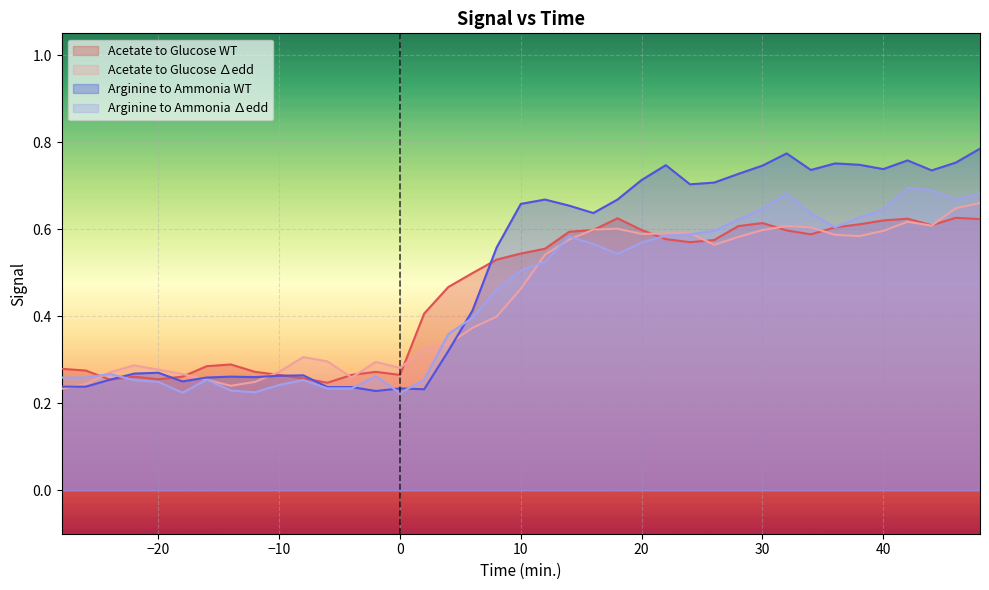

How many times do Arginine to Ammonia WT and Arginine to Ammonia ∆edd cross each other?

5